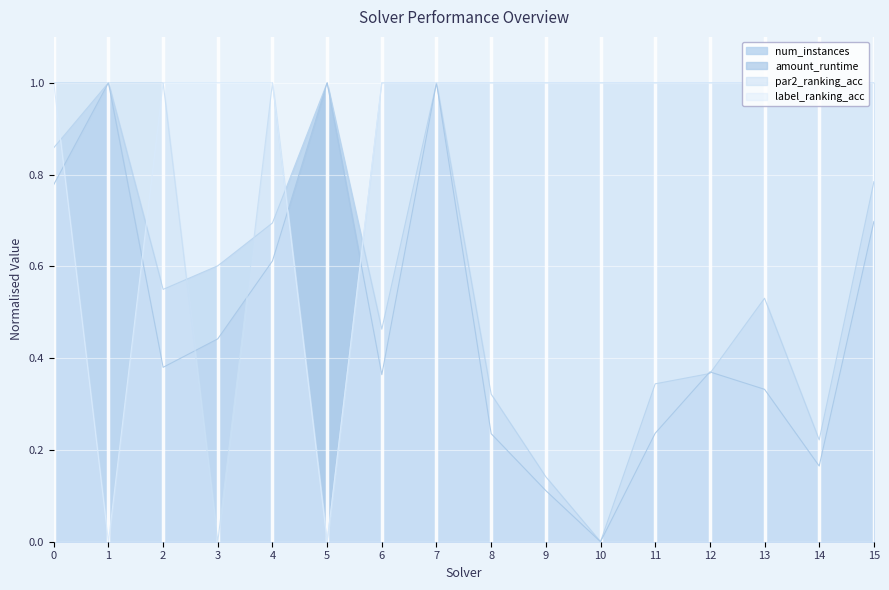

Reading left to right, what are all the values shown in this chart?

num_instances: 0.9	1.0	0.5	0.6	0.7	1.0	0.5	1.0	0.3	0.1	0.0	0.3	0.4	0.5	0.2	0.8
amount_runtime: 0.8	1.0	0.4	0.4	0.6	1.0	0.4	1.0	0.2	0.1	0.0	0.2	0.4	0.3	0.2	0.7
par2_ranking_acc: 1.0	1.0	1.0	0.0	1.0	0.0	1.0	1.0	1.0	1.0	1.0	1.0	1.0	1.0	1.0	1.0
label_ranking_acc: 1.0	0.0	1.0	1.0	1.0	0.0	1.0	1.0	1.0	1.0	1.0	1.0	1.0	1.0	1.0	1.0